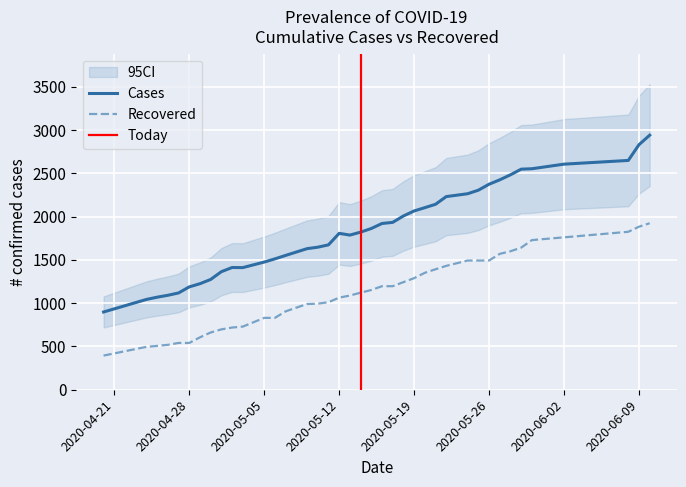

At which label does recovered reach its minimum?

04/20/20